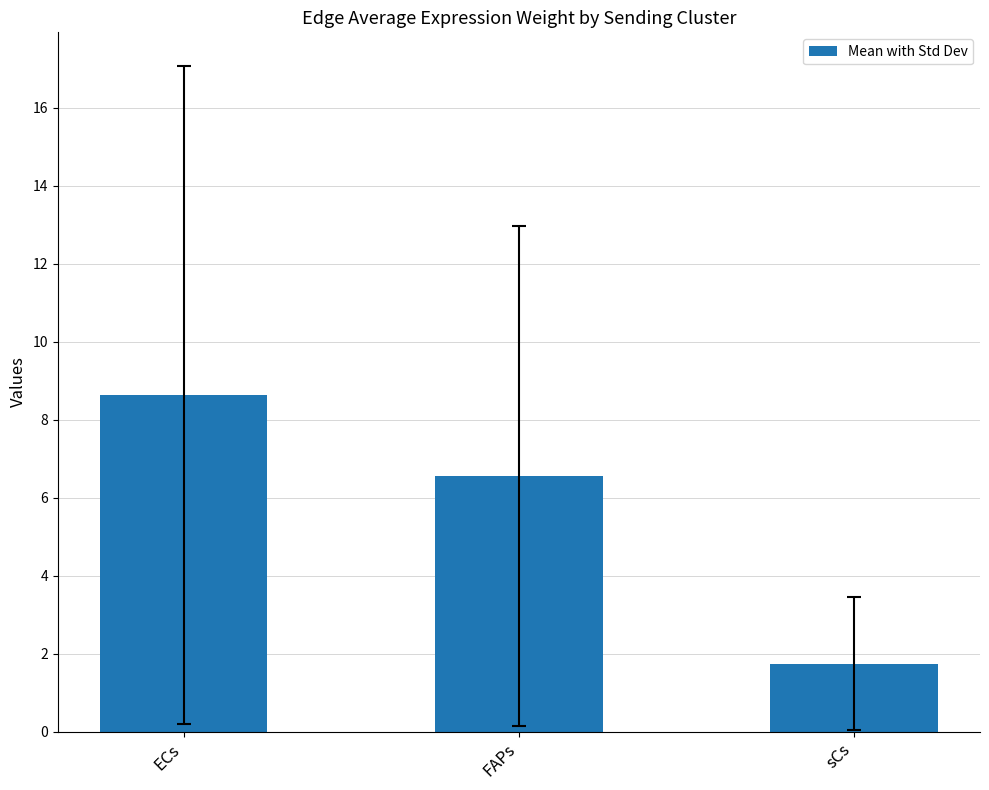

What is the value of the 2nd bar from the left?

6.6